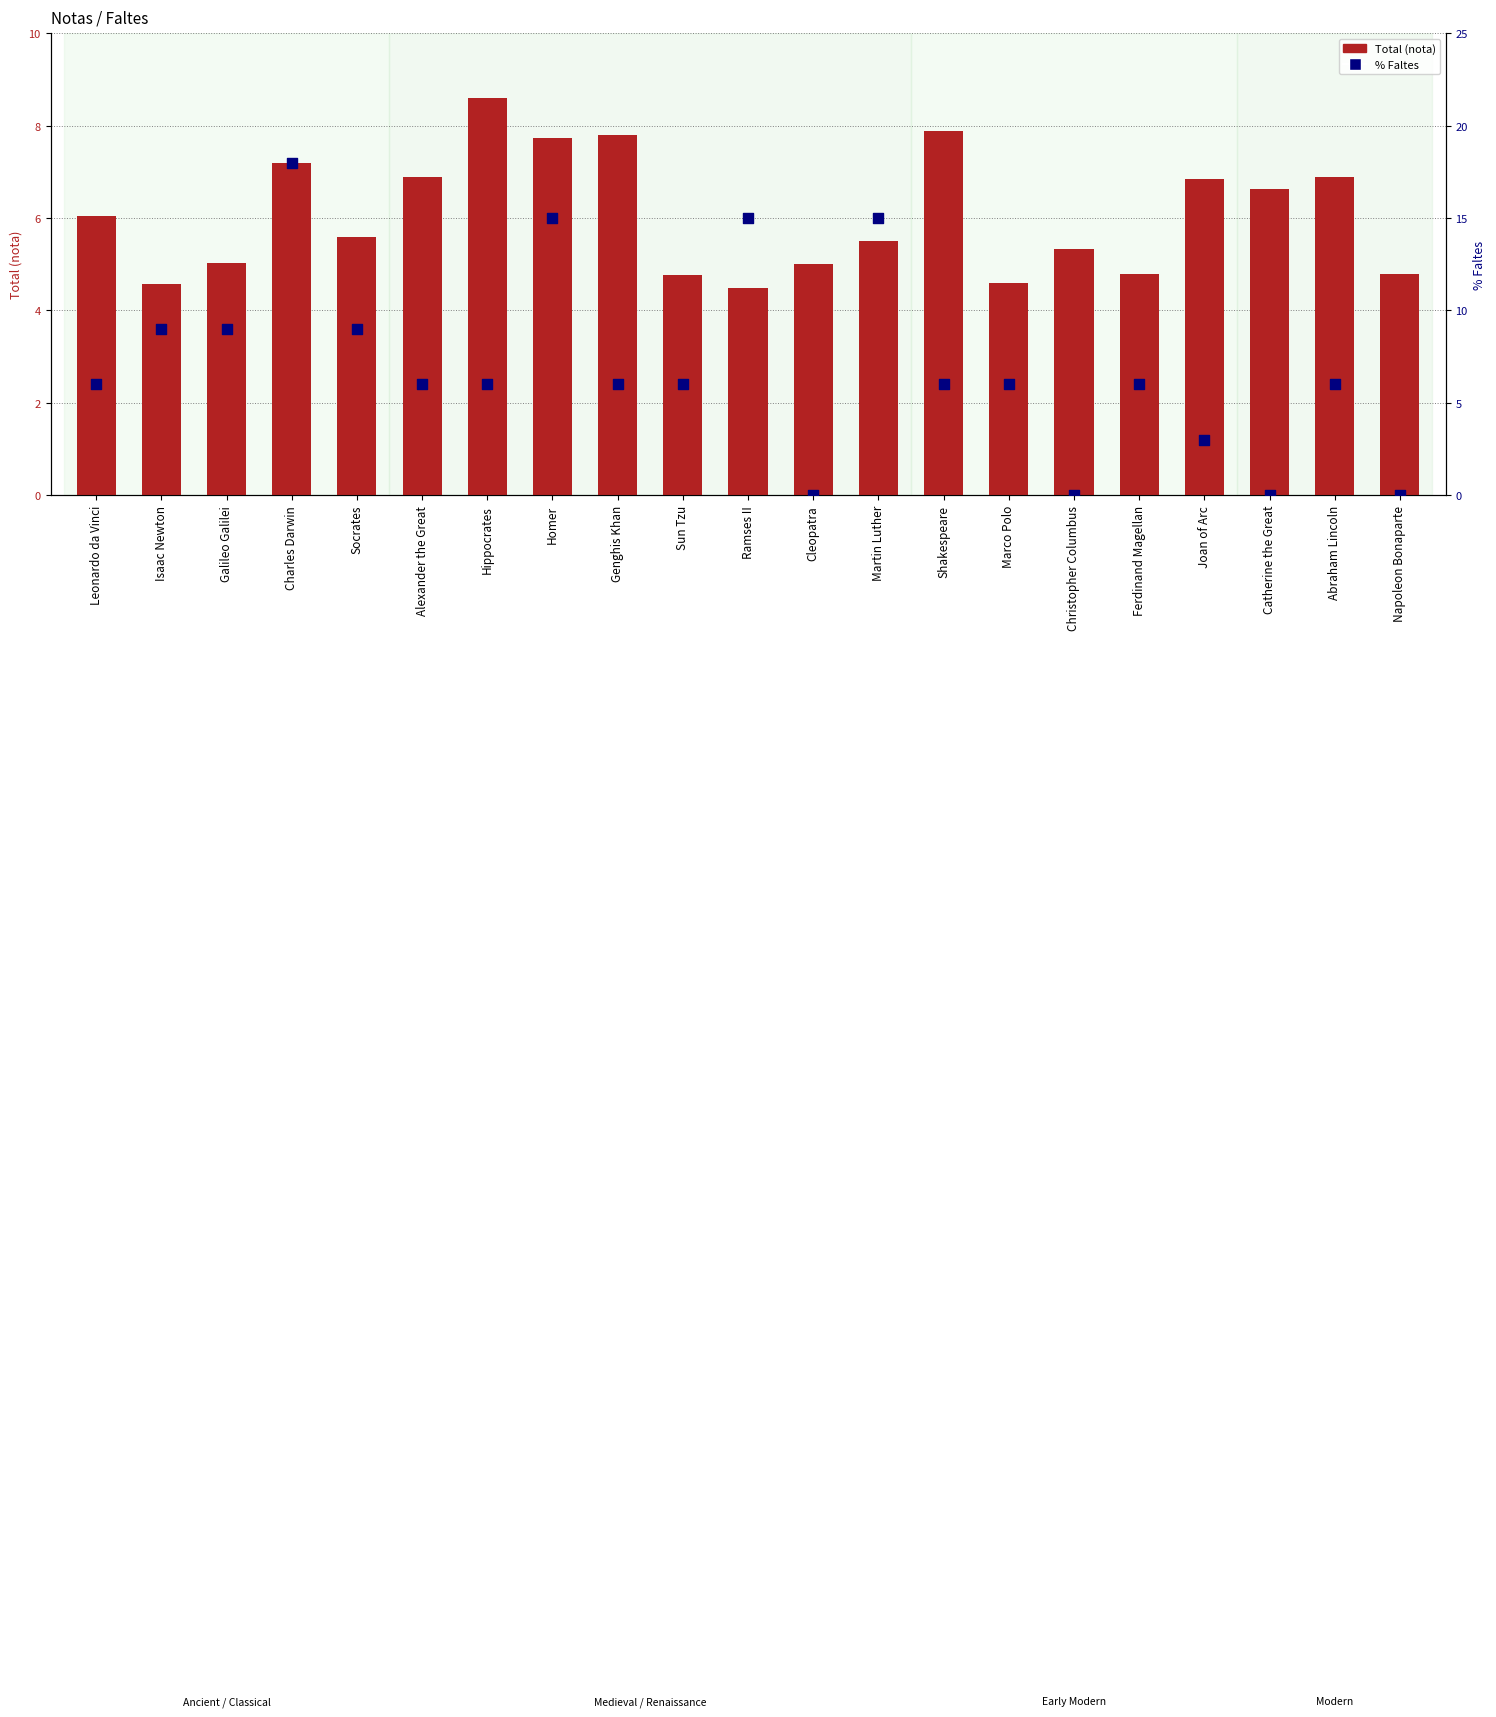

Which series has the largest total across all categories?

% Faltes